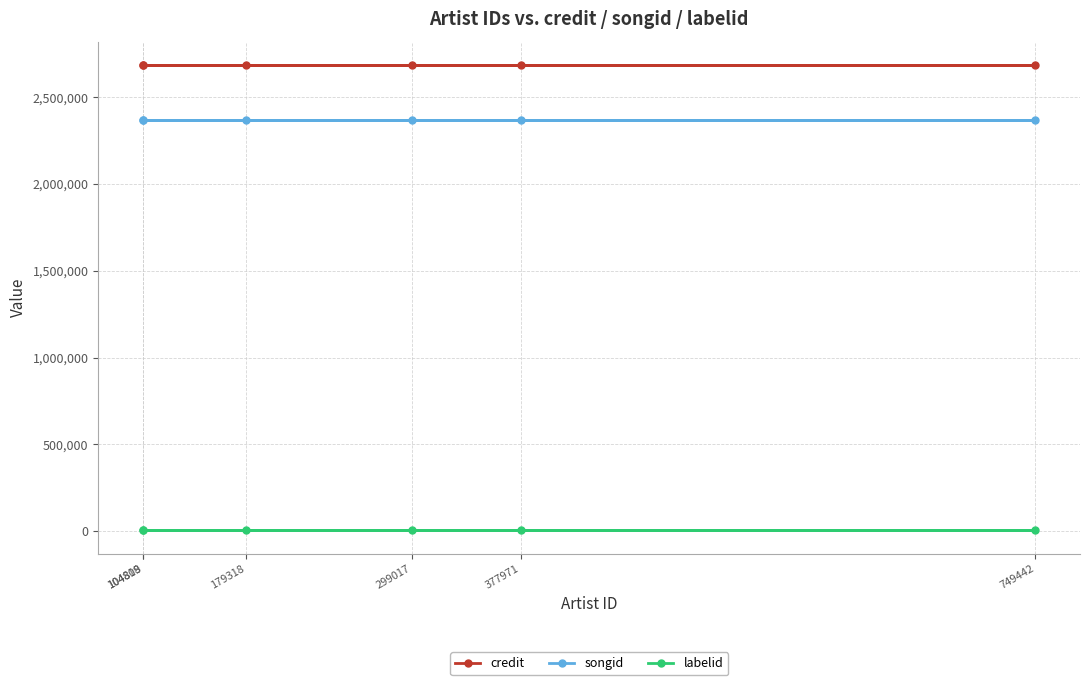

True or false: credit has more than 2 points higher than both neighbors.

False